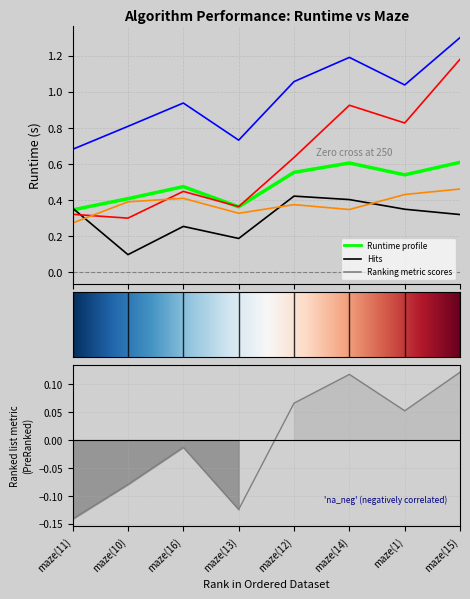

List the labels in order of Bidirectional_Runtime value, smallest first.

maze(11), maze(13), maze(14), maze(12), maze(10), maze(16), maze(1), maze(15)